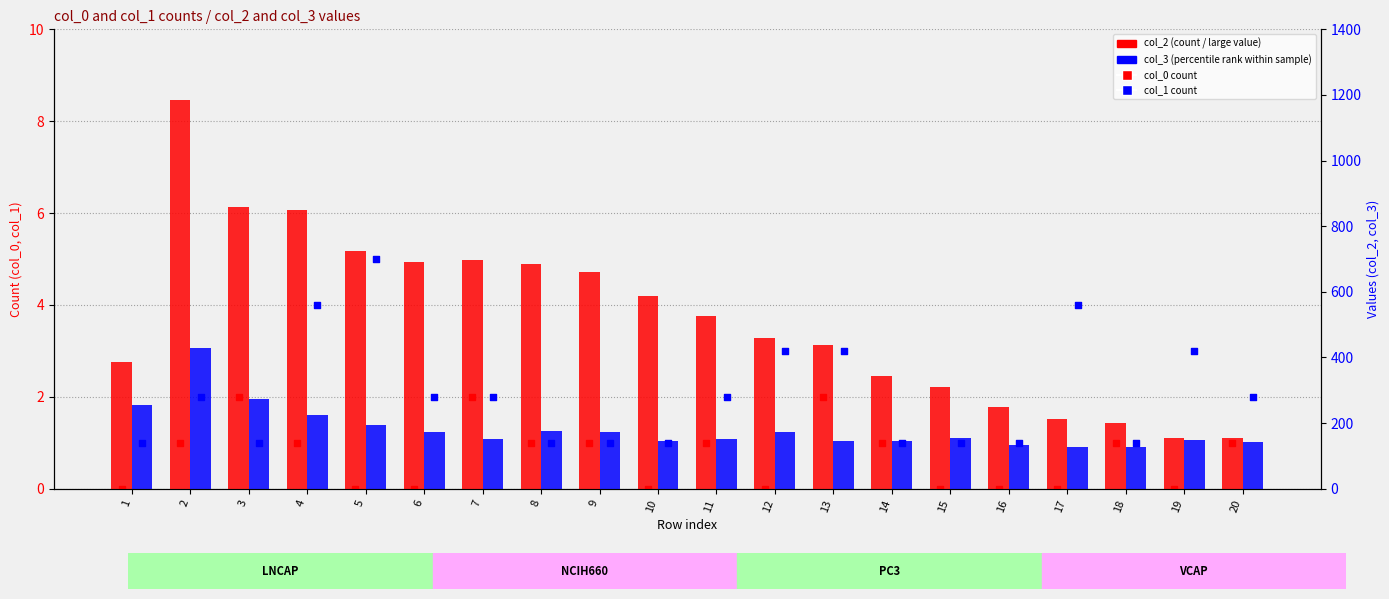

At how many categories does at least one series exceed 950?

1